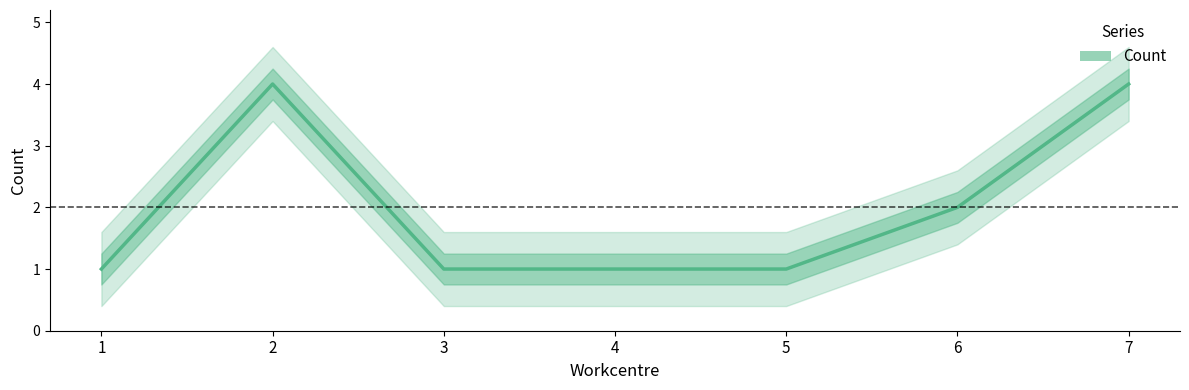

List the labels in order of value, largest first.

2, 7, 6, 1, 3, 4, 5